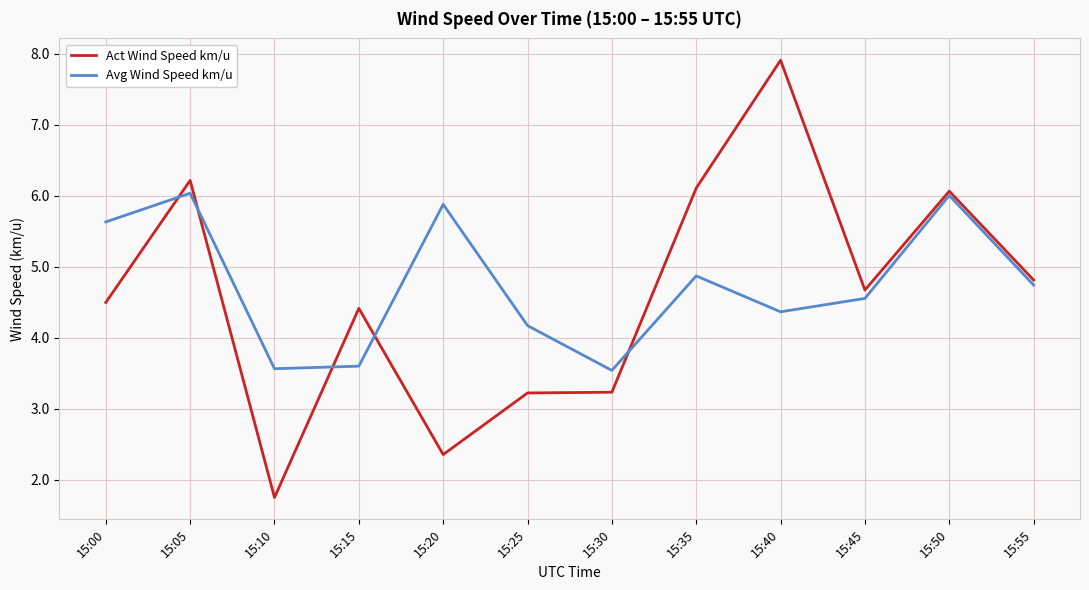

The value of Avg Wind Speed km/u at 15:55 is 4.7. True or false?

True